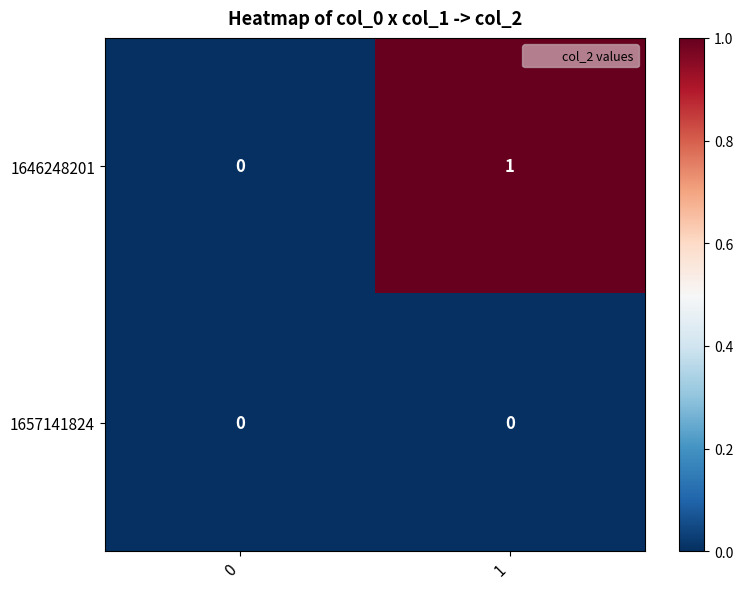

Is the value of 1657141824 at 1 greater than the value of 1646248201 at 1?

No